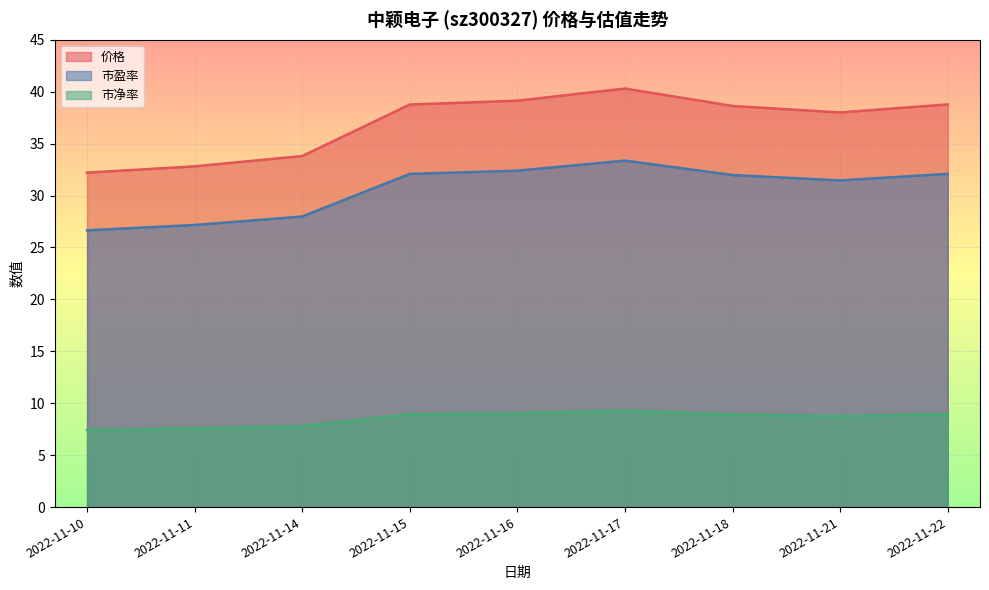

At which category does the chart reach its peak across all series?

2022-11-17